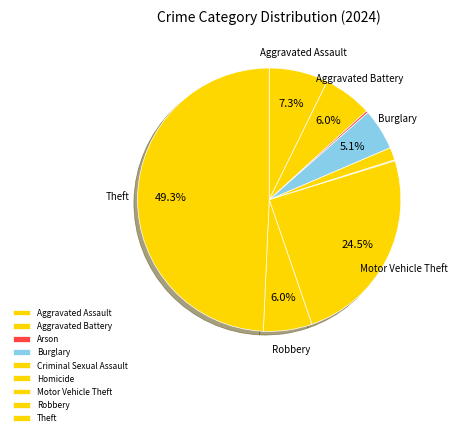

How much of the chart is everything except Burglary?

94.9%